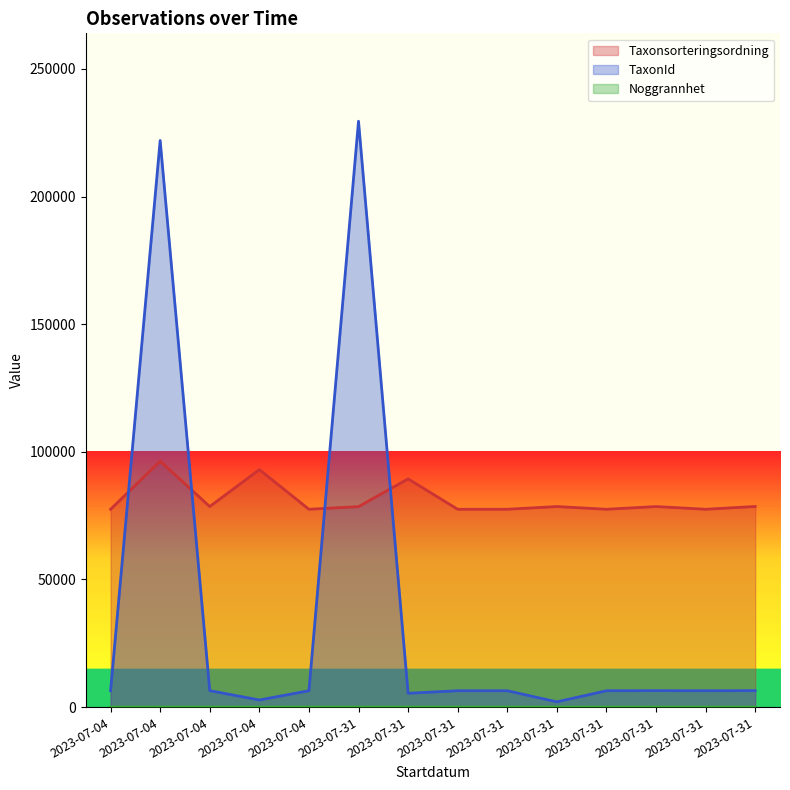

How many values in the TaxonId series are below 6425?

3